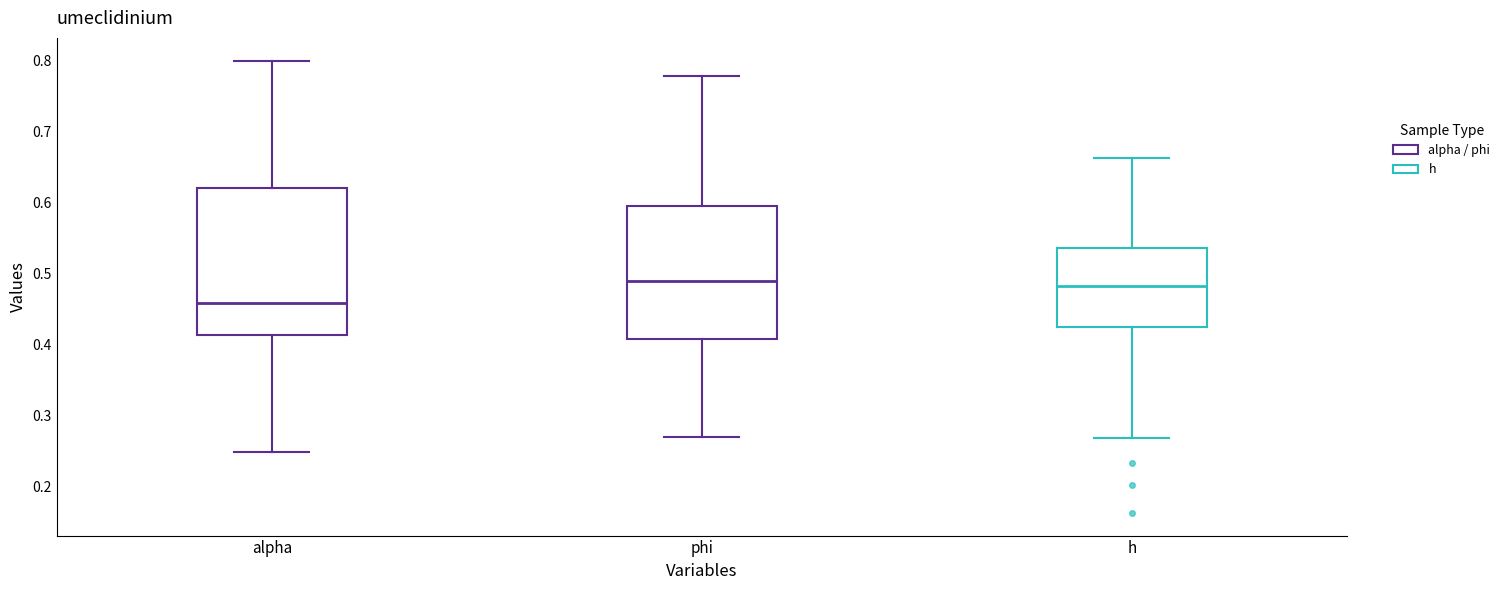

Reading left to right, read every box against the y-axis: the position of its median line, the range the box covers, and the ends of its whiskers. The values are not printed on the chart, so give them approximately, as read against the axis.

alpha: median 0.46, box 0.41 to 0.62, whiskers 0.25 to 0.80
phi: median 0.49, box 0.41 to 0.60, whiskers 0.27 to 0.78
h: median 0.48, box 0.42 to 0.54, whiskers 0.27 to 0.66